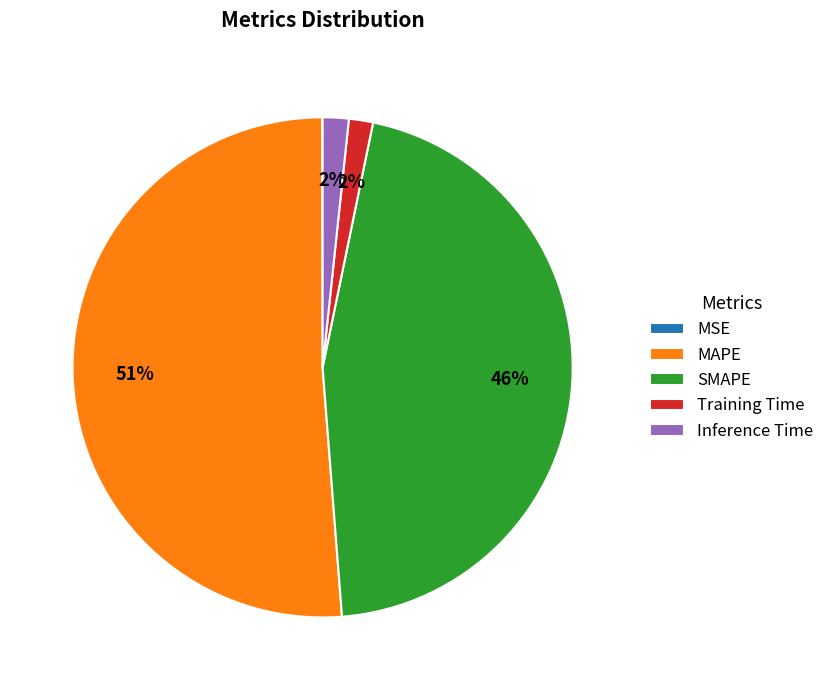

The SMAPE slice represents 46% of the pie. True or false?

True